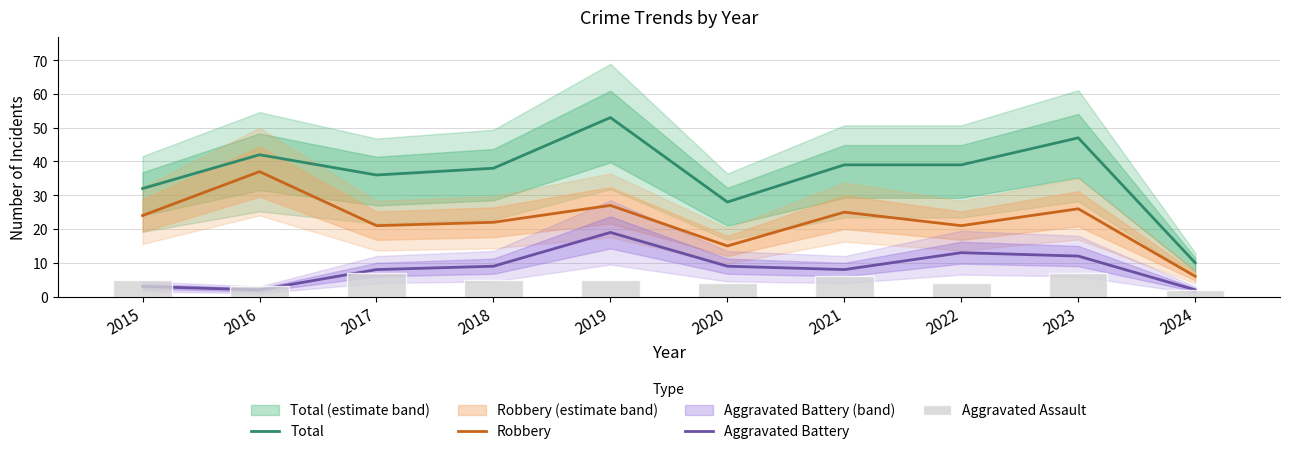

What is the difference between the second highest and second lowest values in the Robbery series?

12